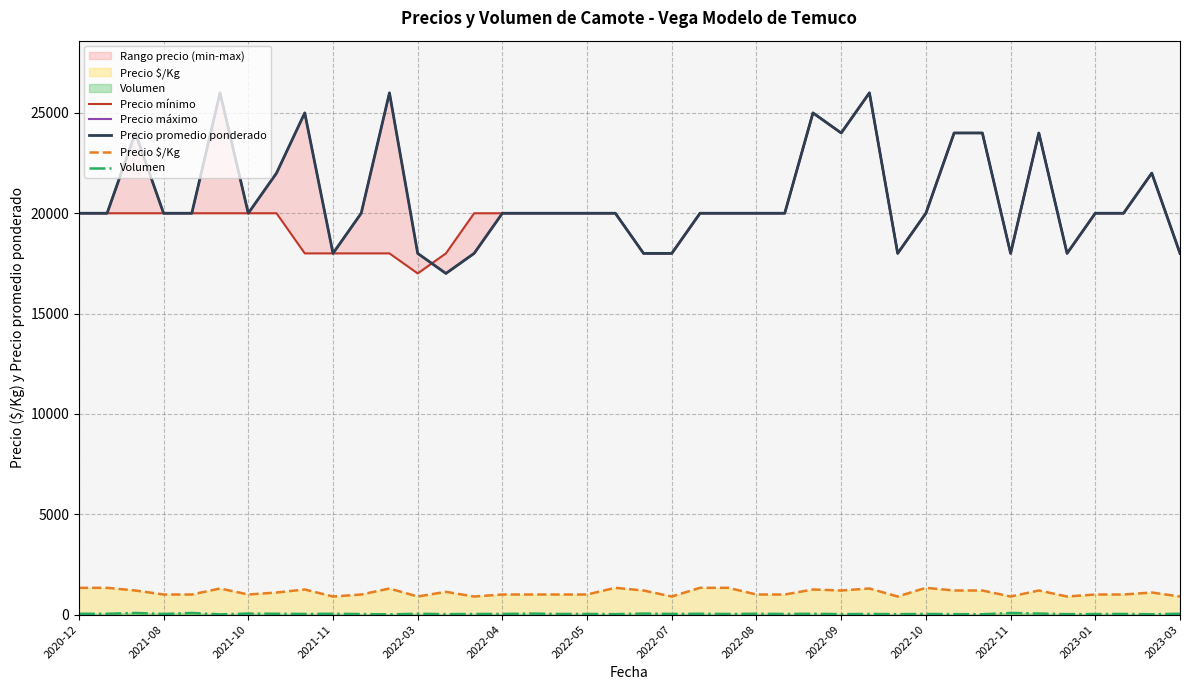

At how many categories does at least one series exceed 15347?

40